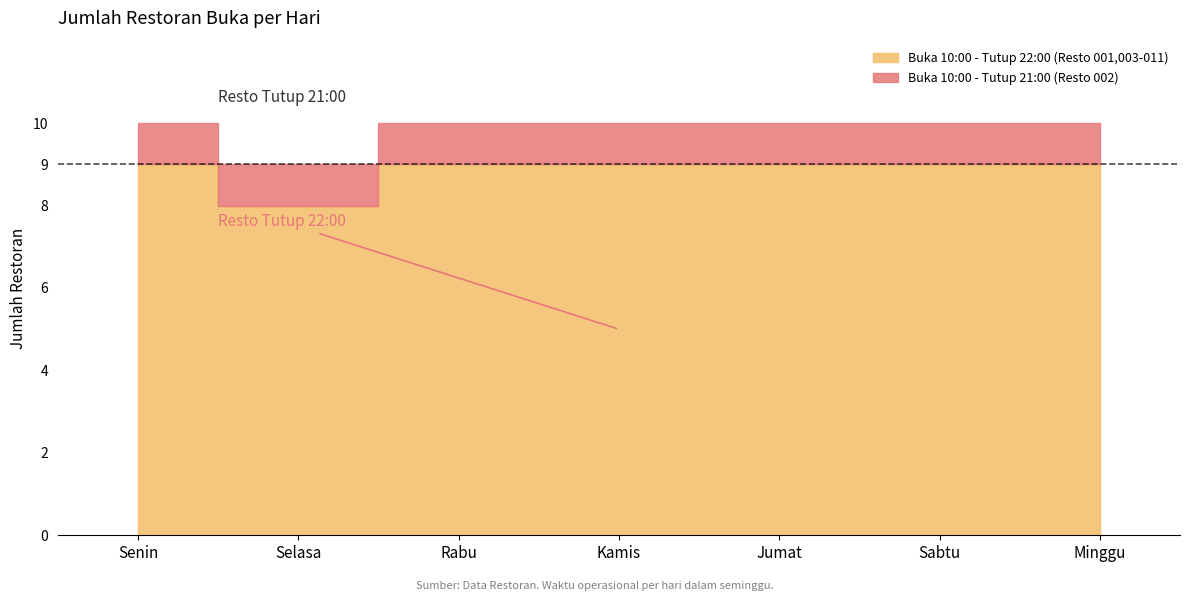

The value of Buka 10:00 - Tutup 21:00 (Resto 002) at Jumat is 6. True or false?

False